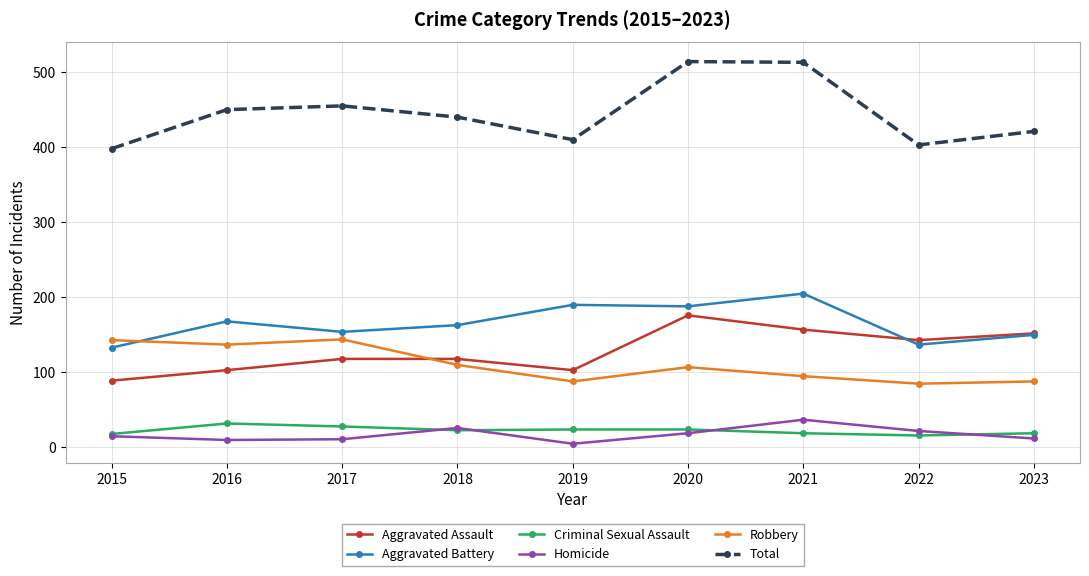

What is the maximum value shown in the chart?

514